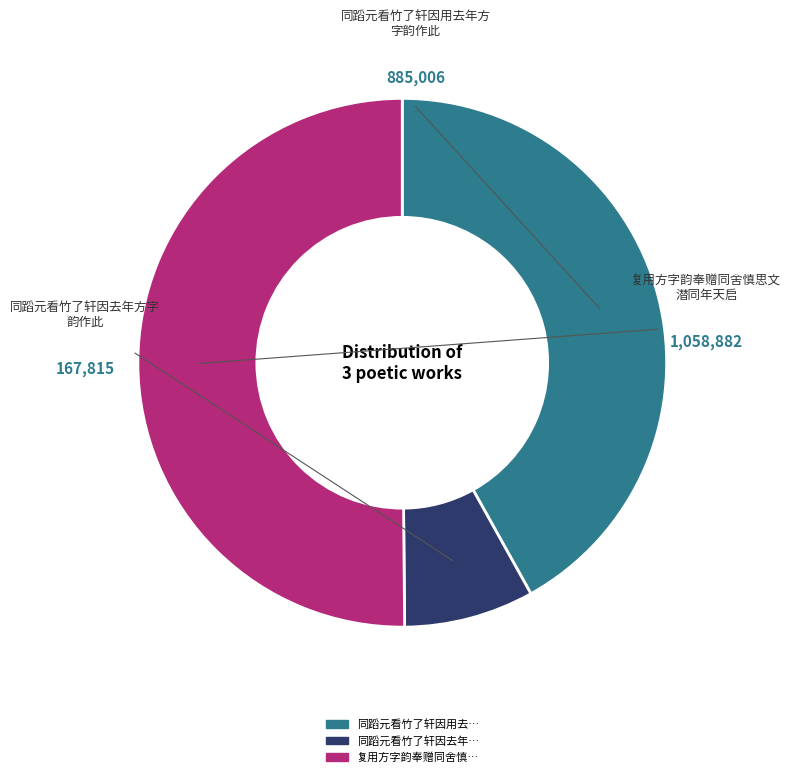

Rank the categories by value from highest to lowest.

复用方字韵奉赠同舍慎思文潜同年天启, 同蹈元看竹了轩因用去年方字韵作此, 同蹈元看竹了轩因去年方字韵作此